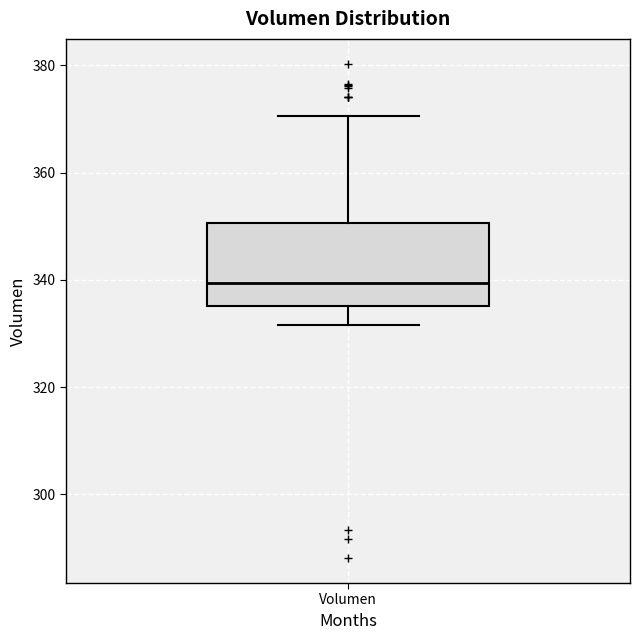

Read this box plot against the y-axis: the position of the median line, the range covered by the box, and the ends of both whiskers. The values are not printed on the chart, so give them approximately, as read against the axis.

median 340, box 336 to 350, whiskers 332 to 370